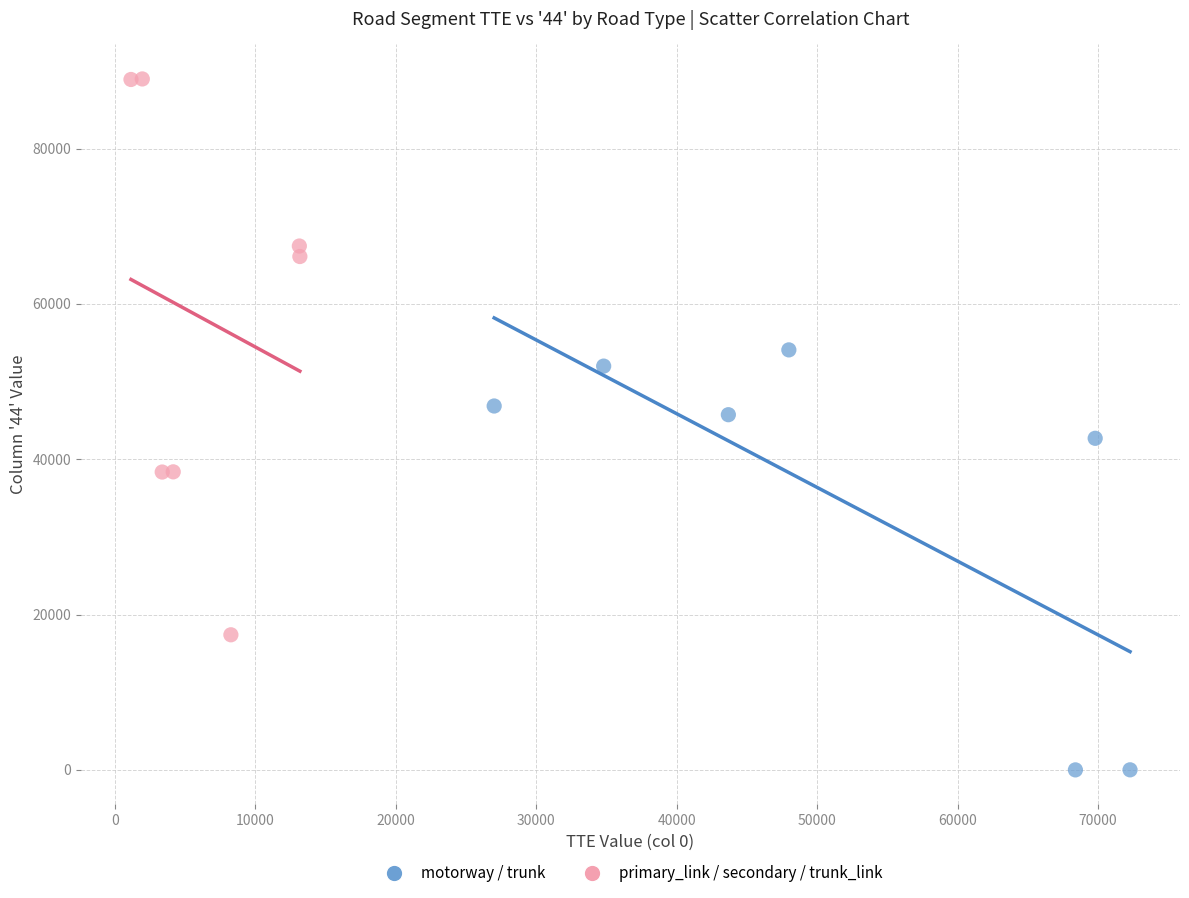

Which series contains the lowest Y value?

motorway / trunk